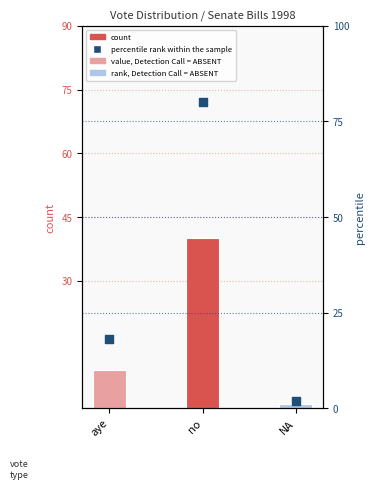

At which category is the sum across all series the highest?

no